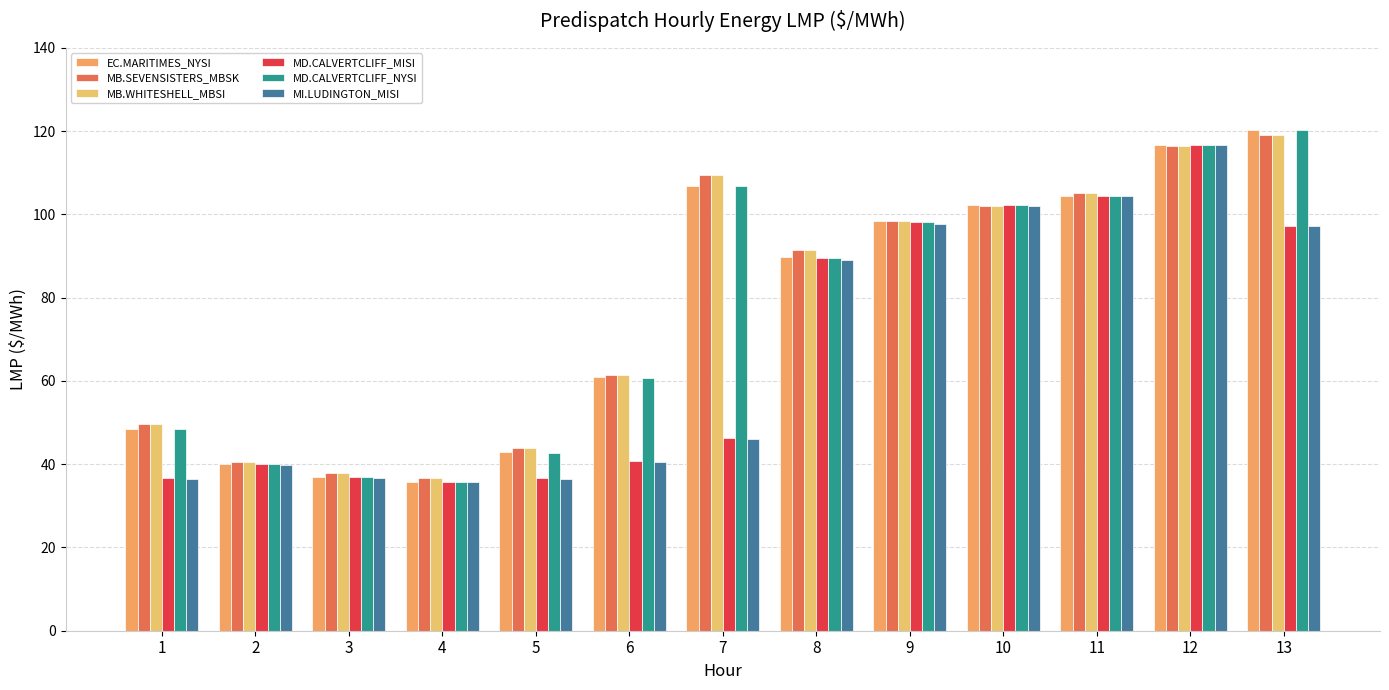

What value does the MI.LUDINGTON_MISI series have at 7?

46.1